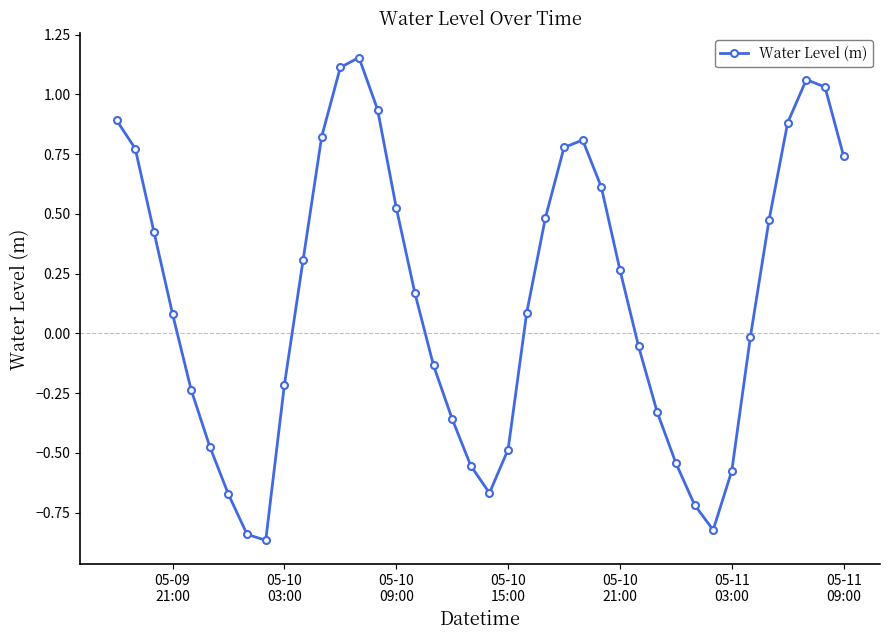

What is the difference between the maximum and minimum values?

2.0